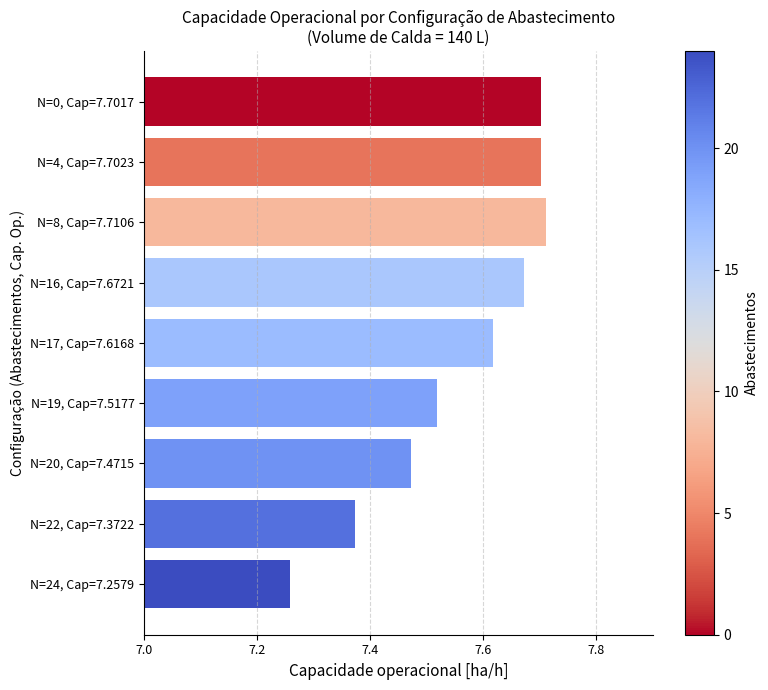

At which label is the value closest to 7?

N=24, Cap=7.2579